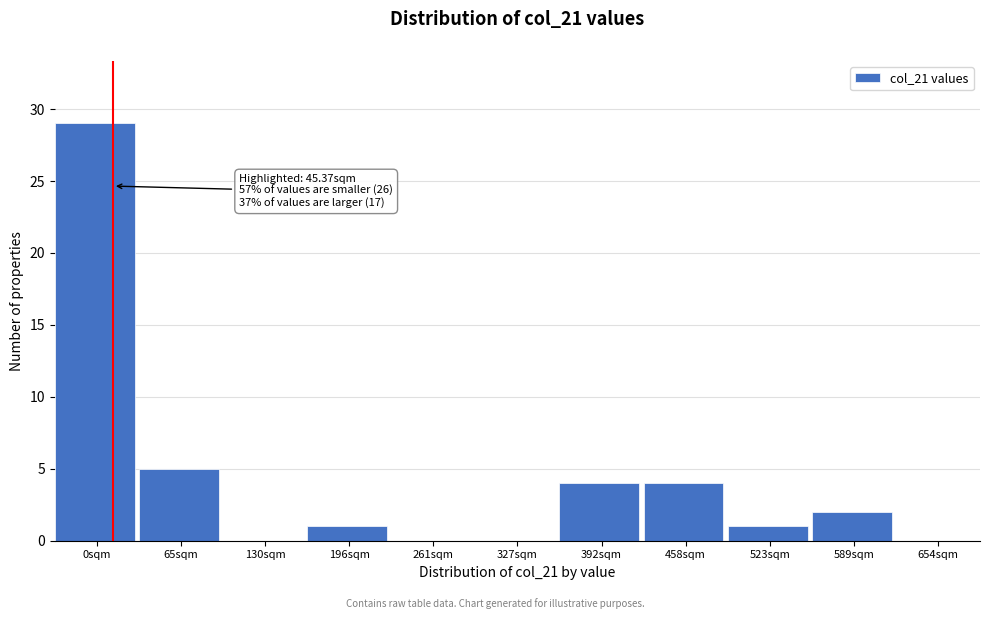

Reading left to right, what are all the values shown in this chart?

0sqm=29	65sqm=5	130sqm=0	196sqm=1	261sqm=0	327sqm=0	392sqm=4	458sqm=4	523sqm=1	589sqm=2	654sqm=0